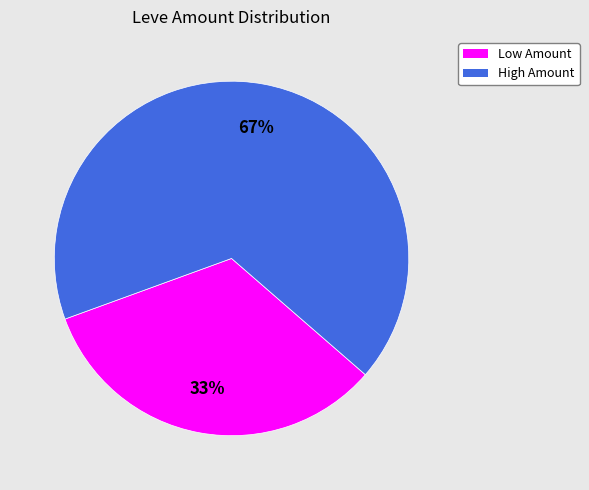

Which category has the smallest portion of the pie?

Low Amount